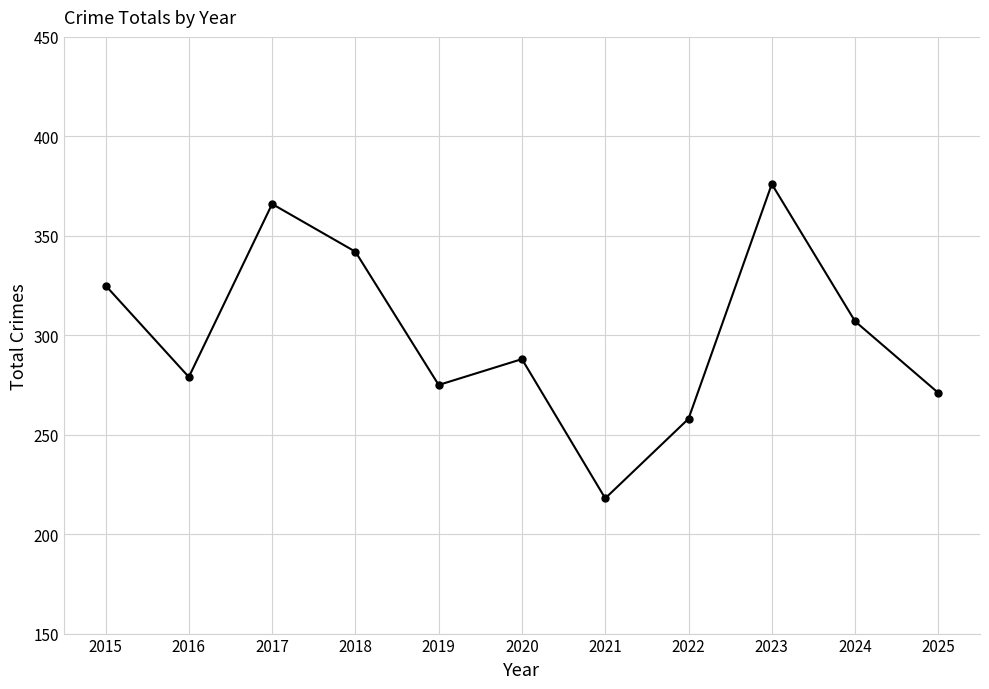

Approximately how many times larger is the value at 2017 compared to 2021?

1.7